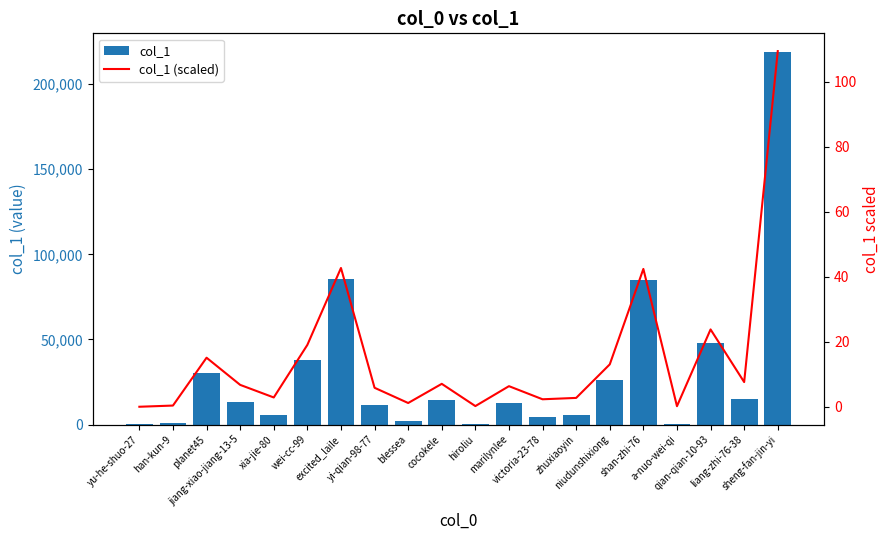

What is the difference between the maximum and second lowest values in the col_1 series?

218501.0